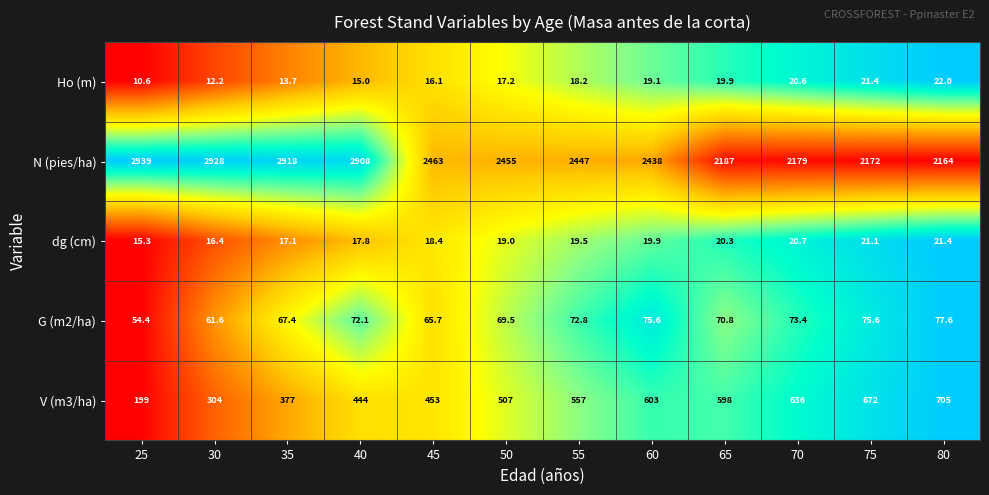

Between 35 and 70, which series saw the biggest shift?

N (pies/ha)